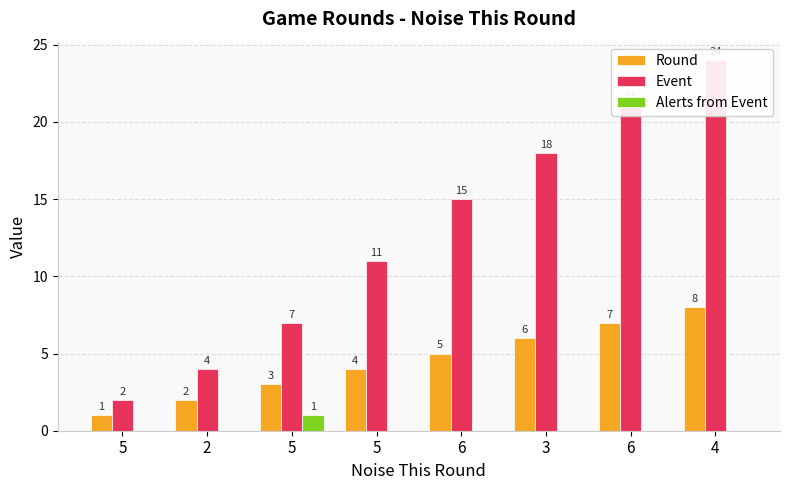

Reading left to right, transcribe all the data shown in this chart.

Round: 5=1	2=2	5=3	5=4	6=5	3=6	6=7	4=8
Event: 5=2	2=4	5=7	5=11	6=15	3=18	6=21	4=24
Alerts from Event: 5=0	2=0	5=1	5=0	6=0	3=0	6=0	4=0